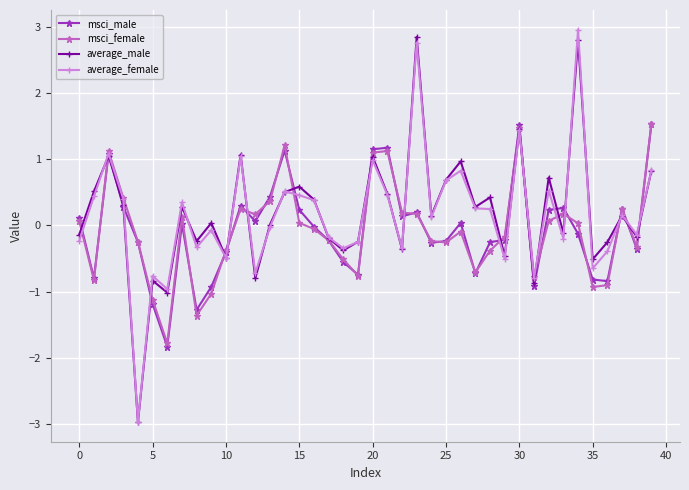

True or false: average_male has more than 1 points higher than both neighbors.

True